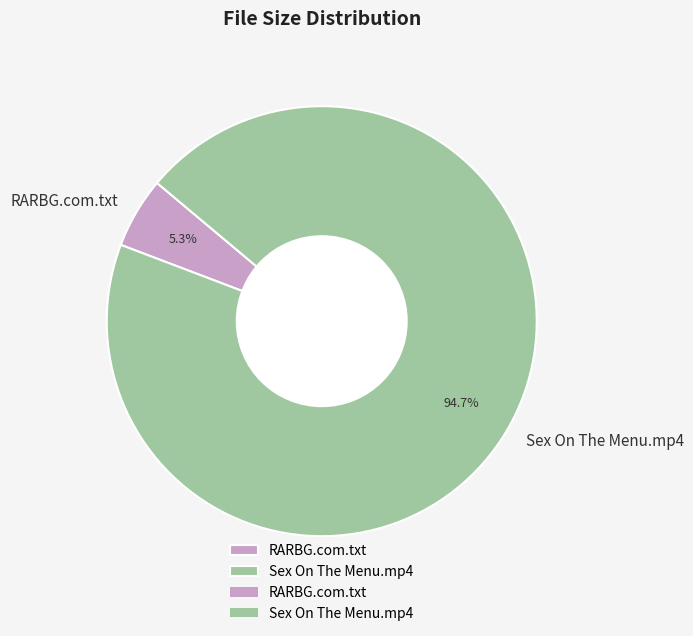

What is the largest slice in the pie chart?

Sex On The Menu.mp4